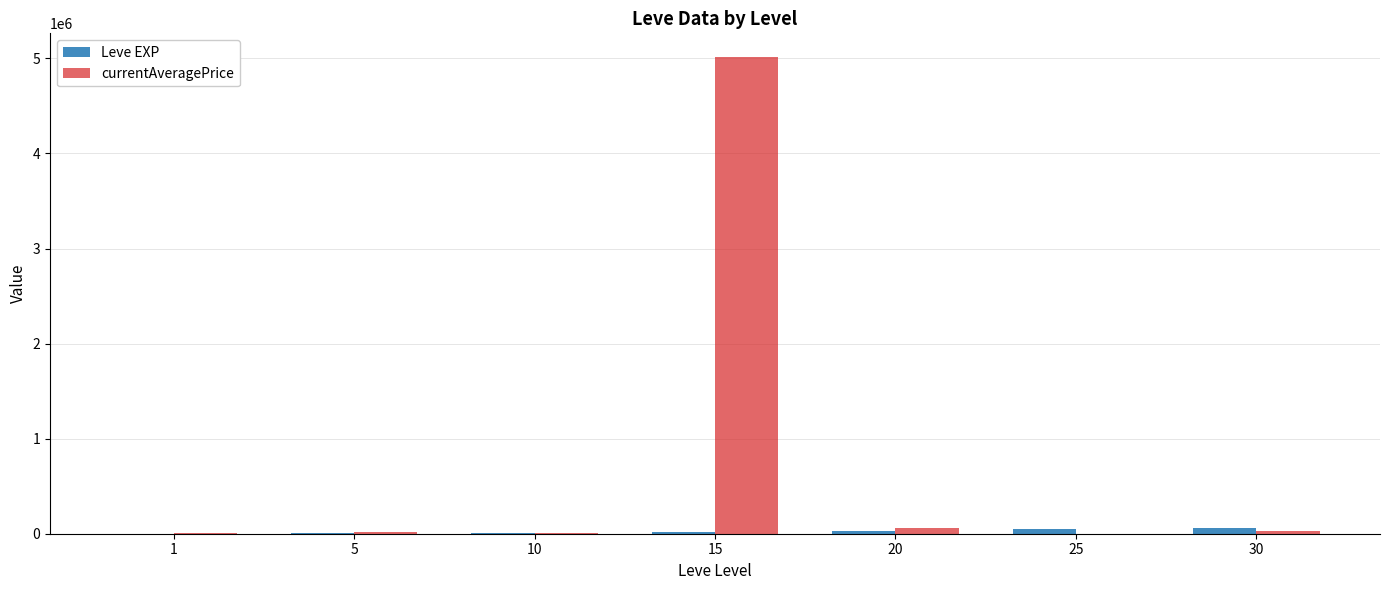

What is the sum of all Leve EXP values?

173760.0